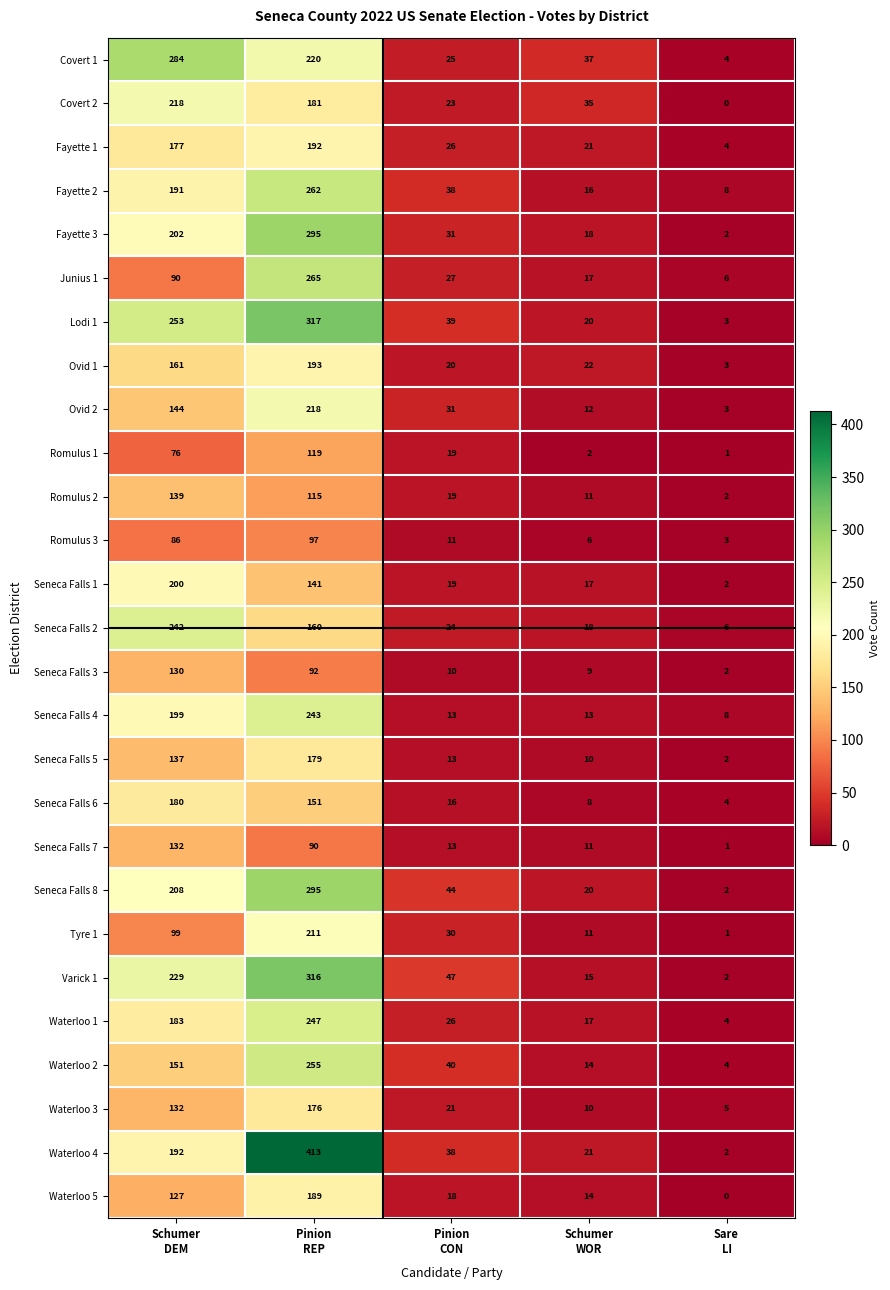

How many data points does each series have?

5